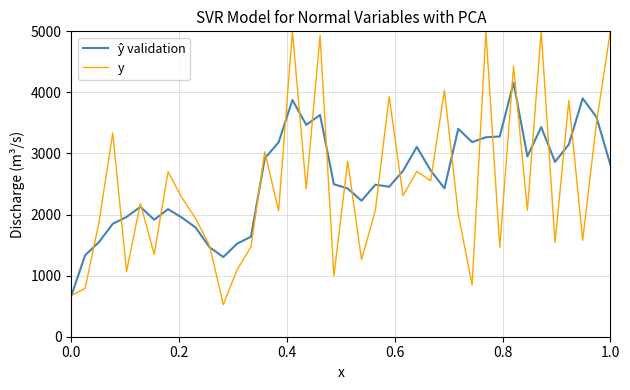

How many categories are shown in the chart?

40